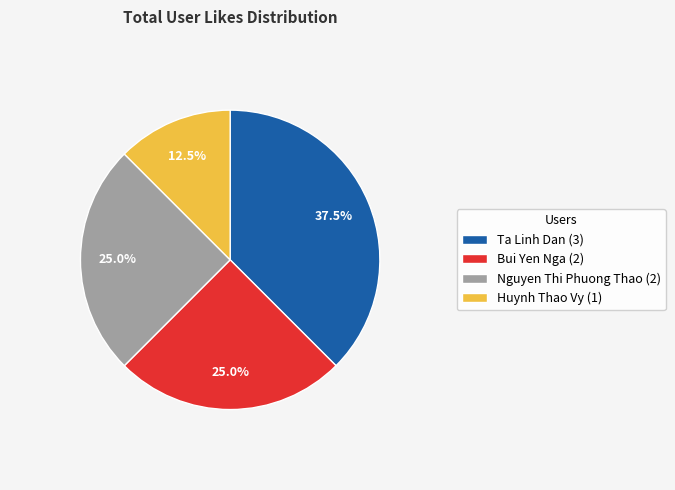

True or false: Nguyen Thi Phuong Thao accounts for 11% of the total.

False